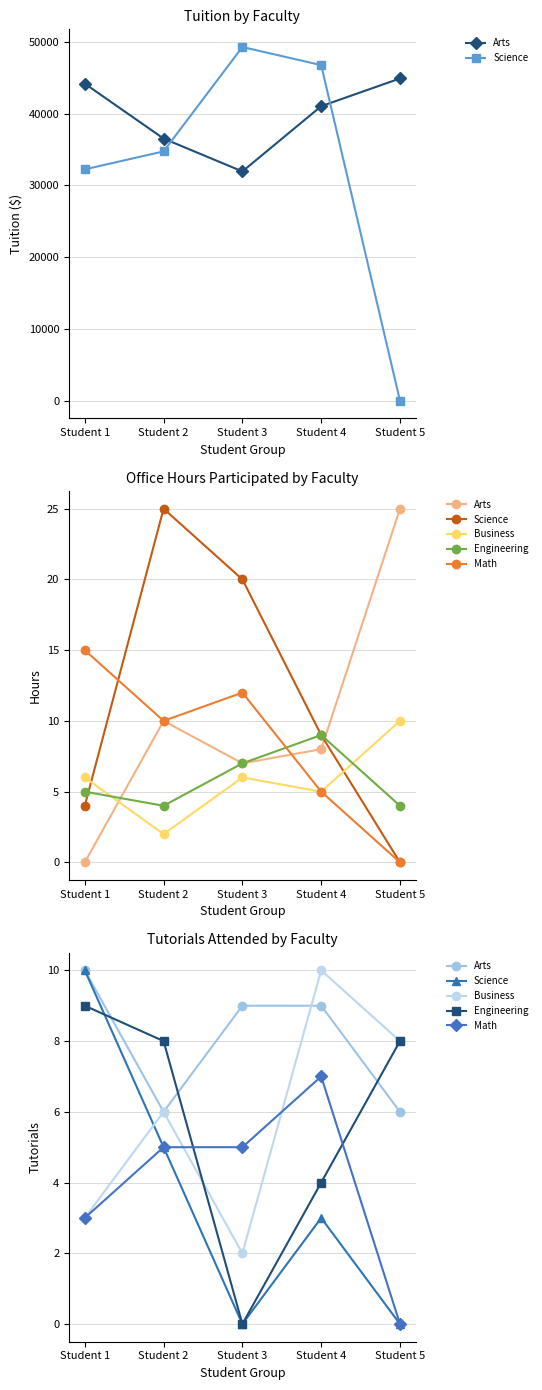

Between Student 1 and Student 2, which is larger?

Student 1